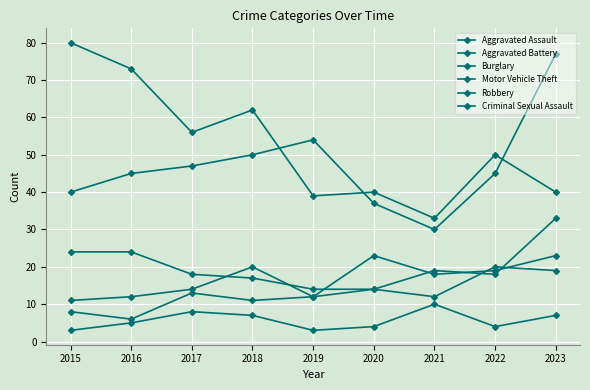

How many data points in Burglary are less than 50?

4